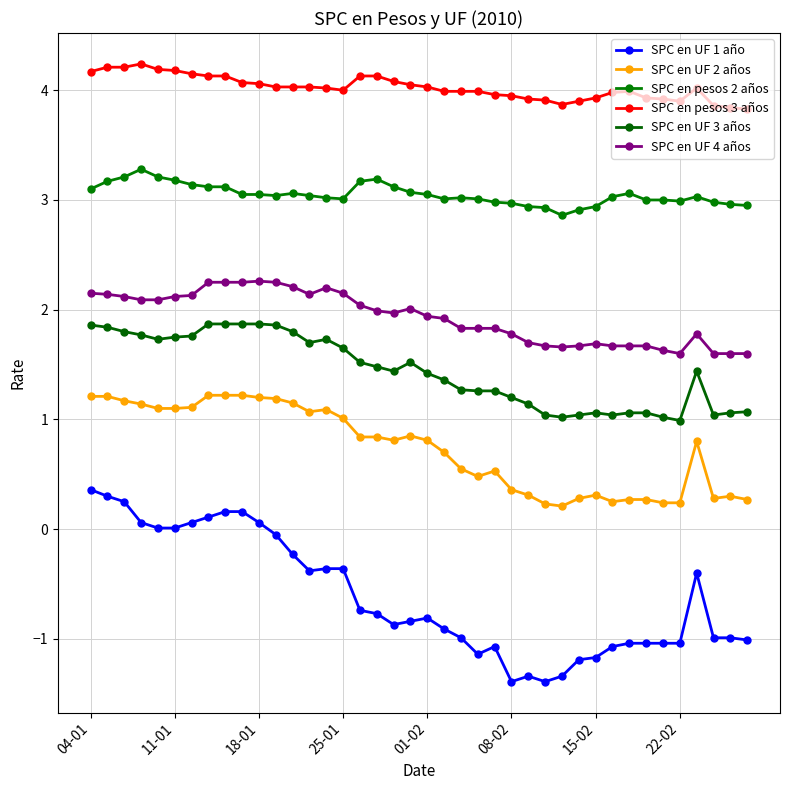

How many lines are shown in the chart?

6